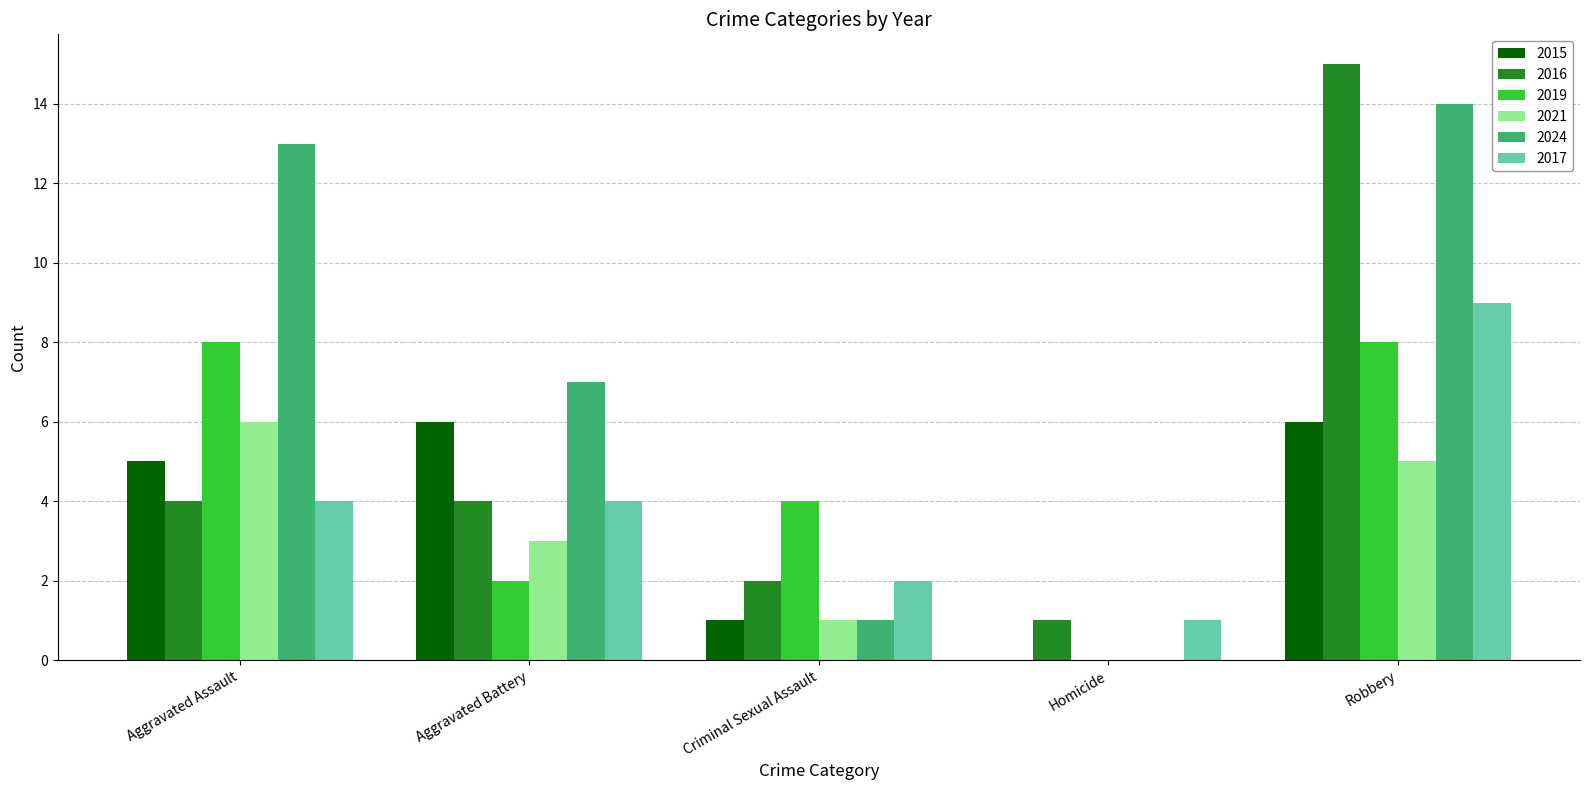

Which series changed the most between Aggravated Assault and Criminal Sexual Assault?

2024